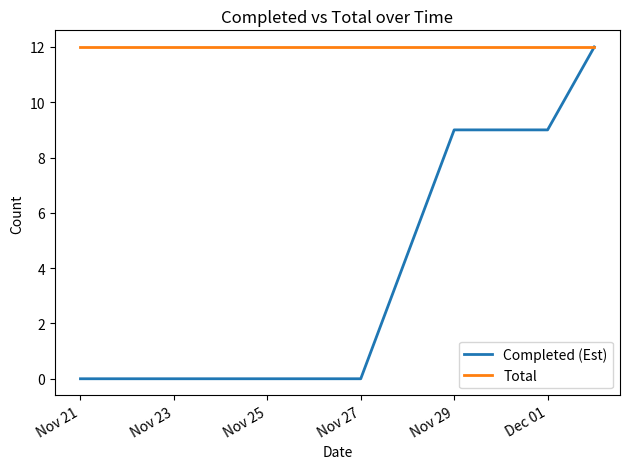

What is the greatest value displayed?

12